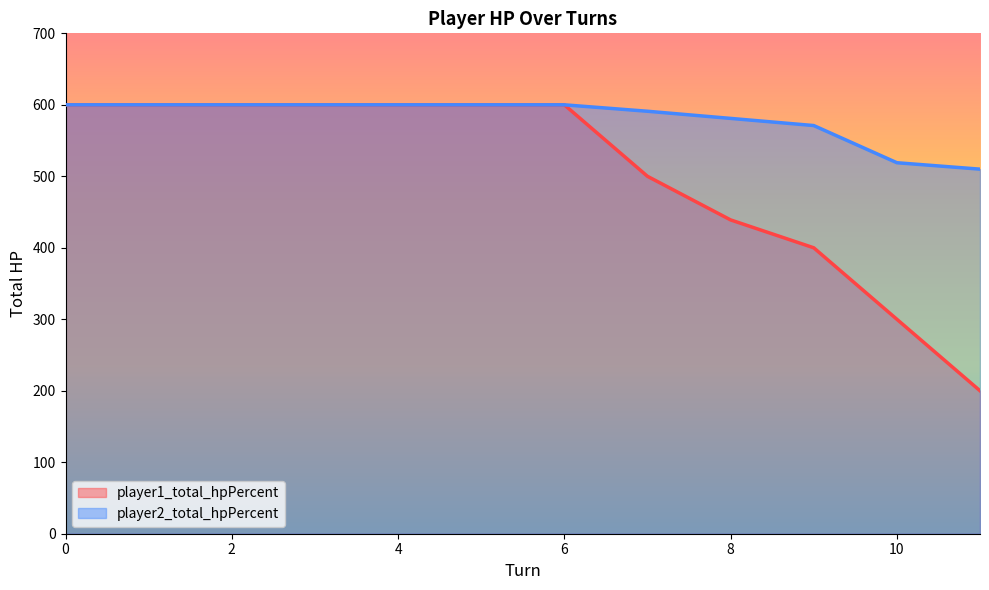

Reading left to right, extract all data points from this chart.

player1_total_hpPercent: 0=600	1=600	2=600	3=600	4=600	5=600	6=600	7=500	8=439	9=400	10=300	11=200
player2_total_hpPercent: 0=600	1=600	2=600	3=600	4=600	5=600	6=600	7=591	8=581	9=571	10=519	11=510